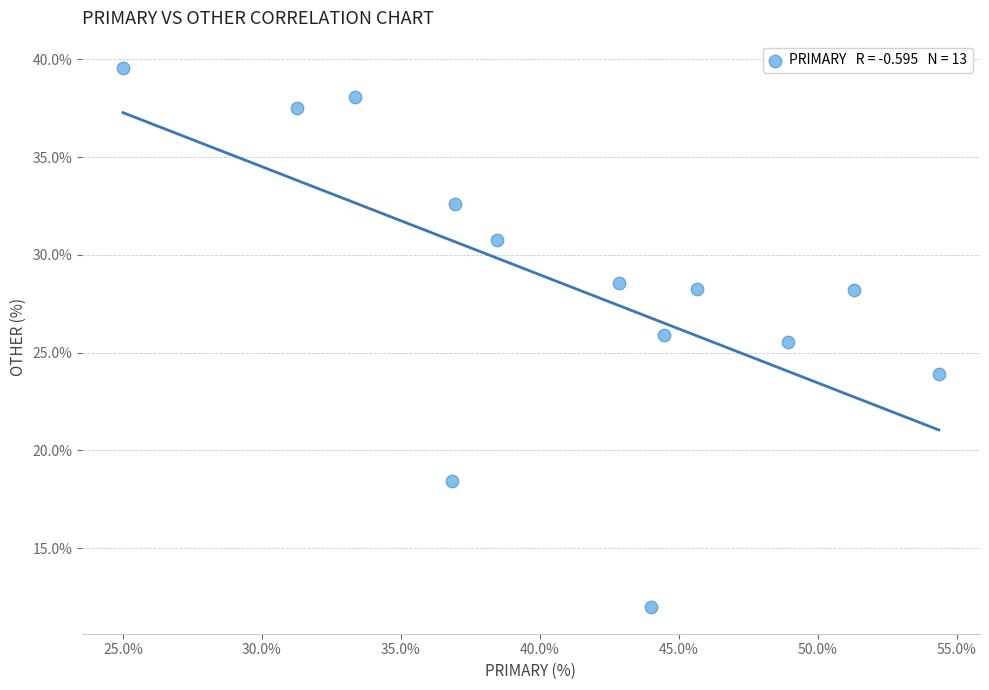

What is the range of X values (max minus min)?

29.3